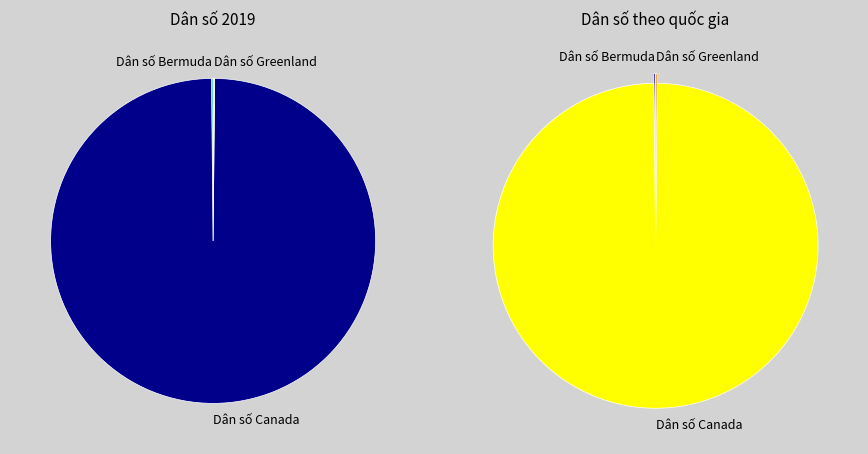

What portion of the pie excludes Dân số Bermuda?

99.8%